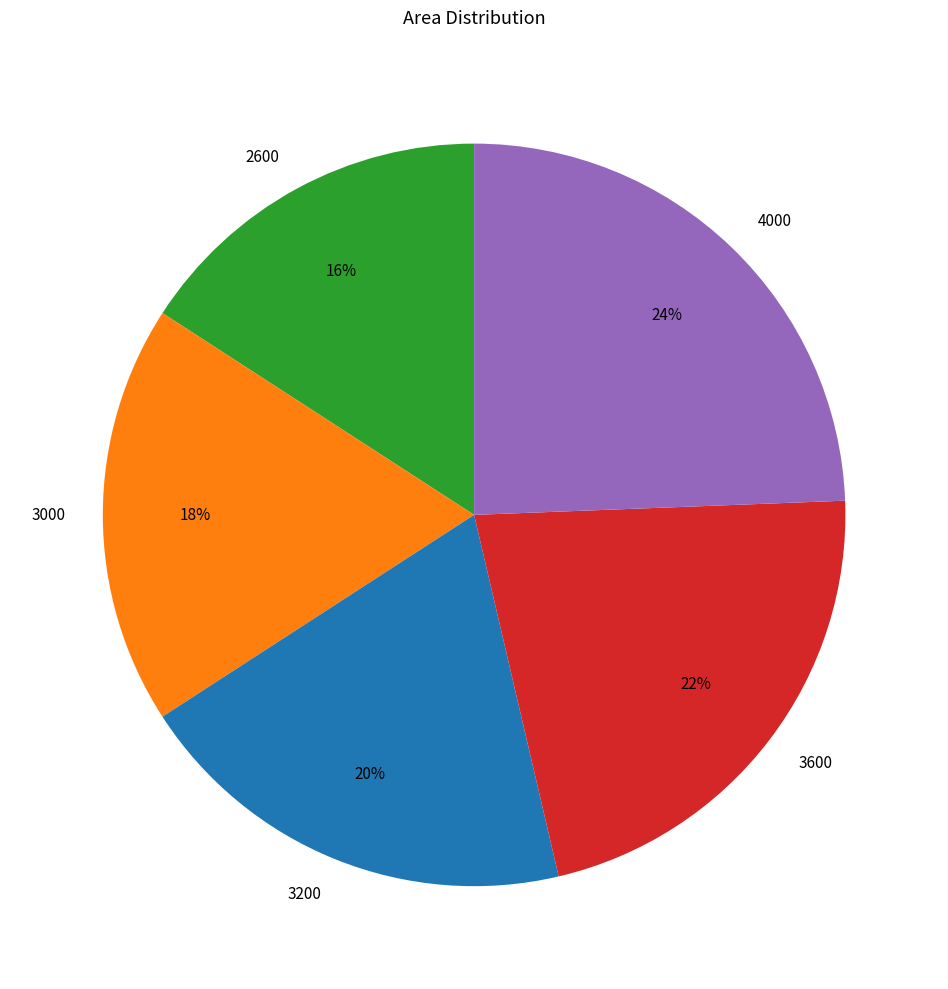

How many slices are in this pie chart?

5